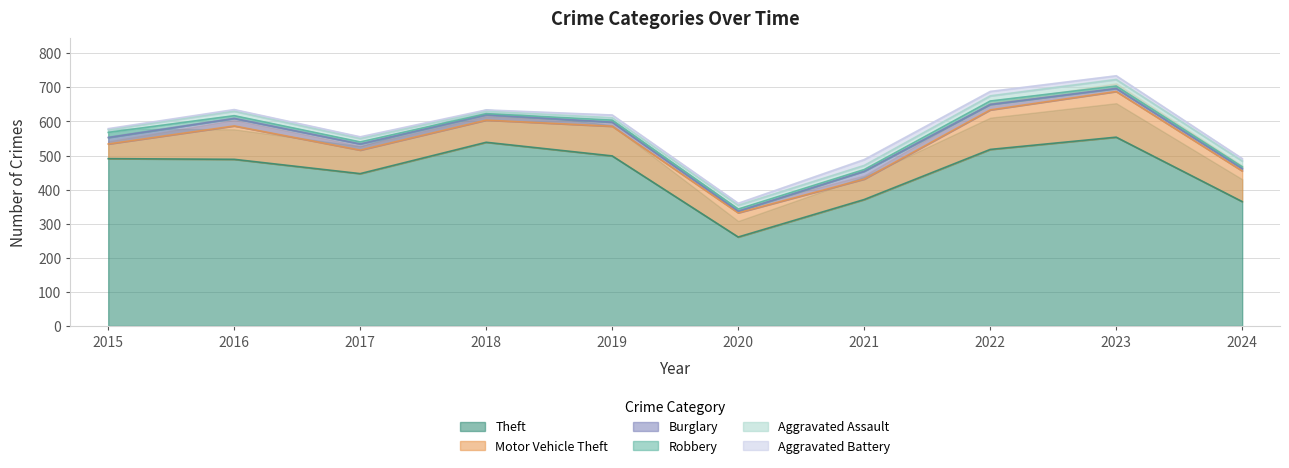

Which series ends up on top after the final intersection of Burglary and Robbery?

Burglary